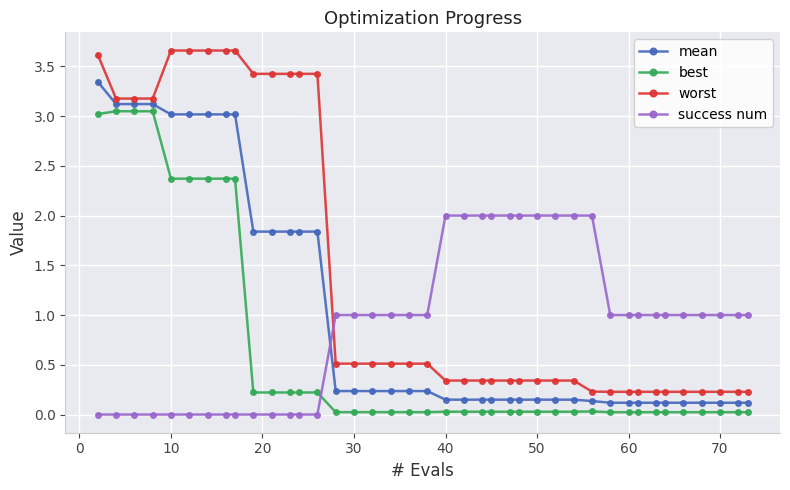

Which series has the largest range (max minus min)?

worst